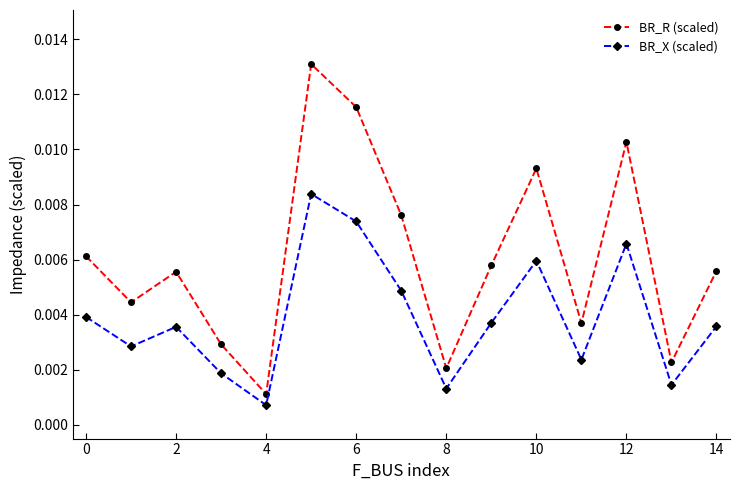

Which series has the largest total across all categories?

BR_R (scaled)